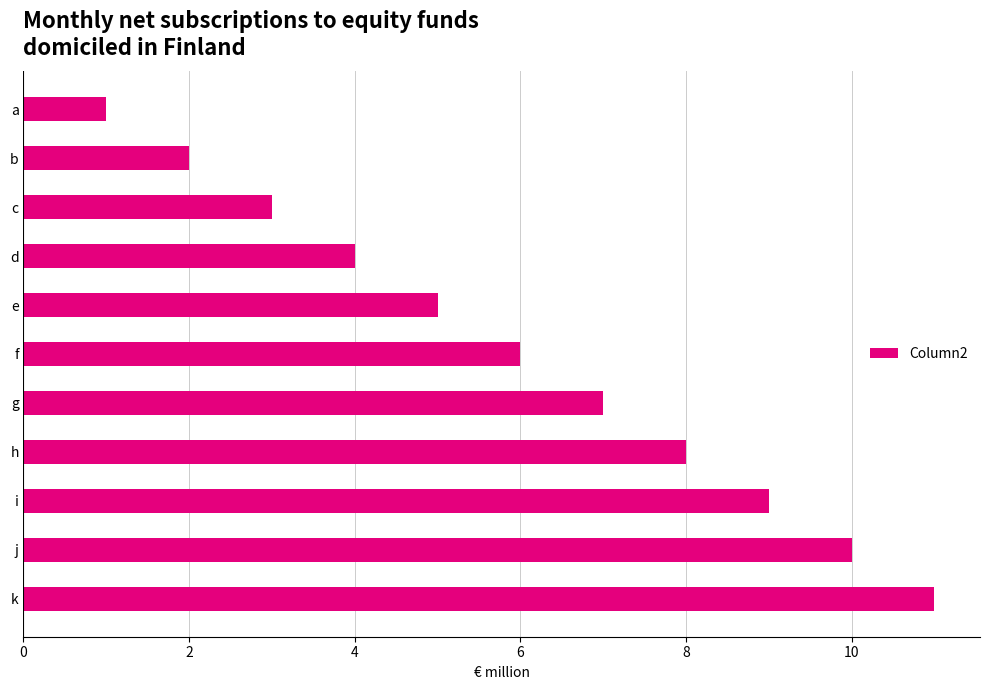

True or false: the data shows 15 at i.

False